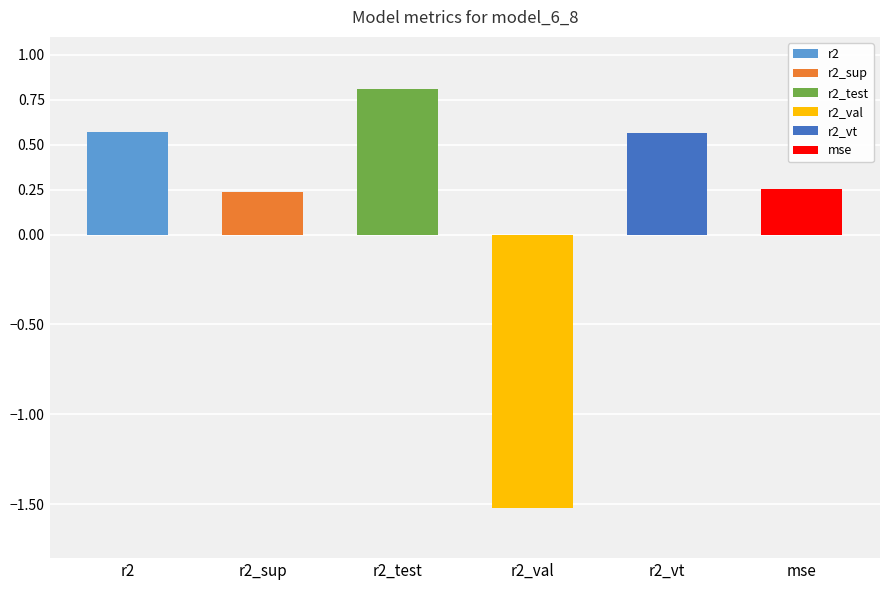

What are all the series names shown in the legend?

r2, r2_sup, r2_test, r2_val, r2_vt, mse